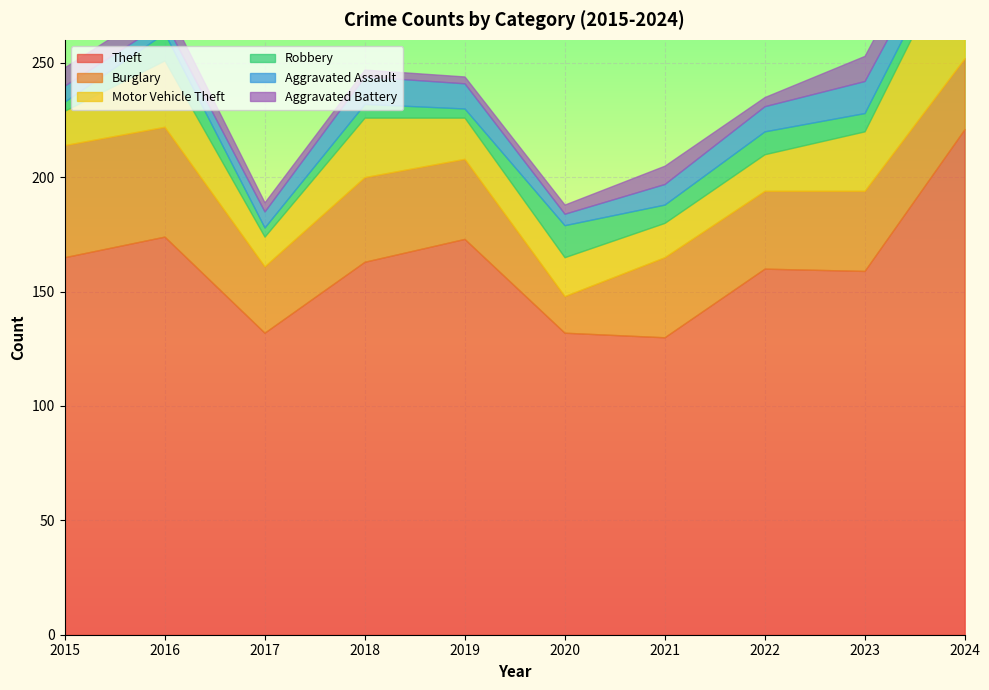

Which series ends up on top after the final intersection of Aggravated Battery and Robbery?

Aggravated Battery